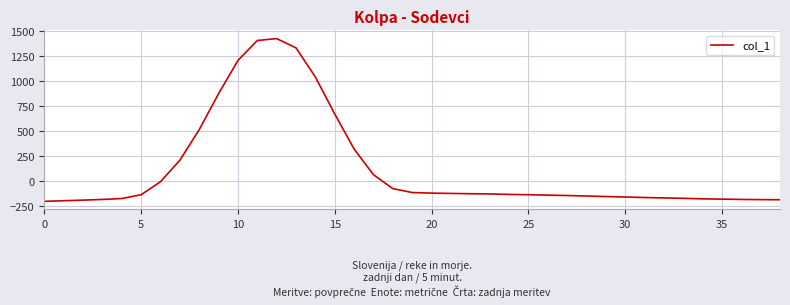

What is the maximum value shown in the chart?

1424